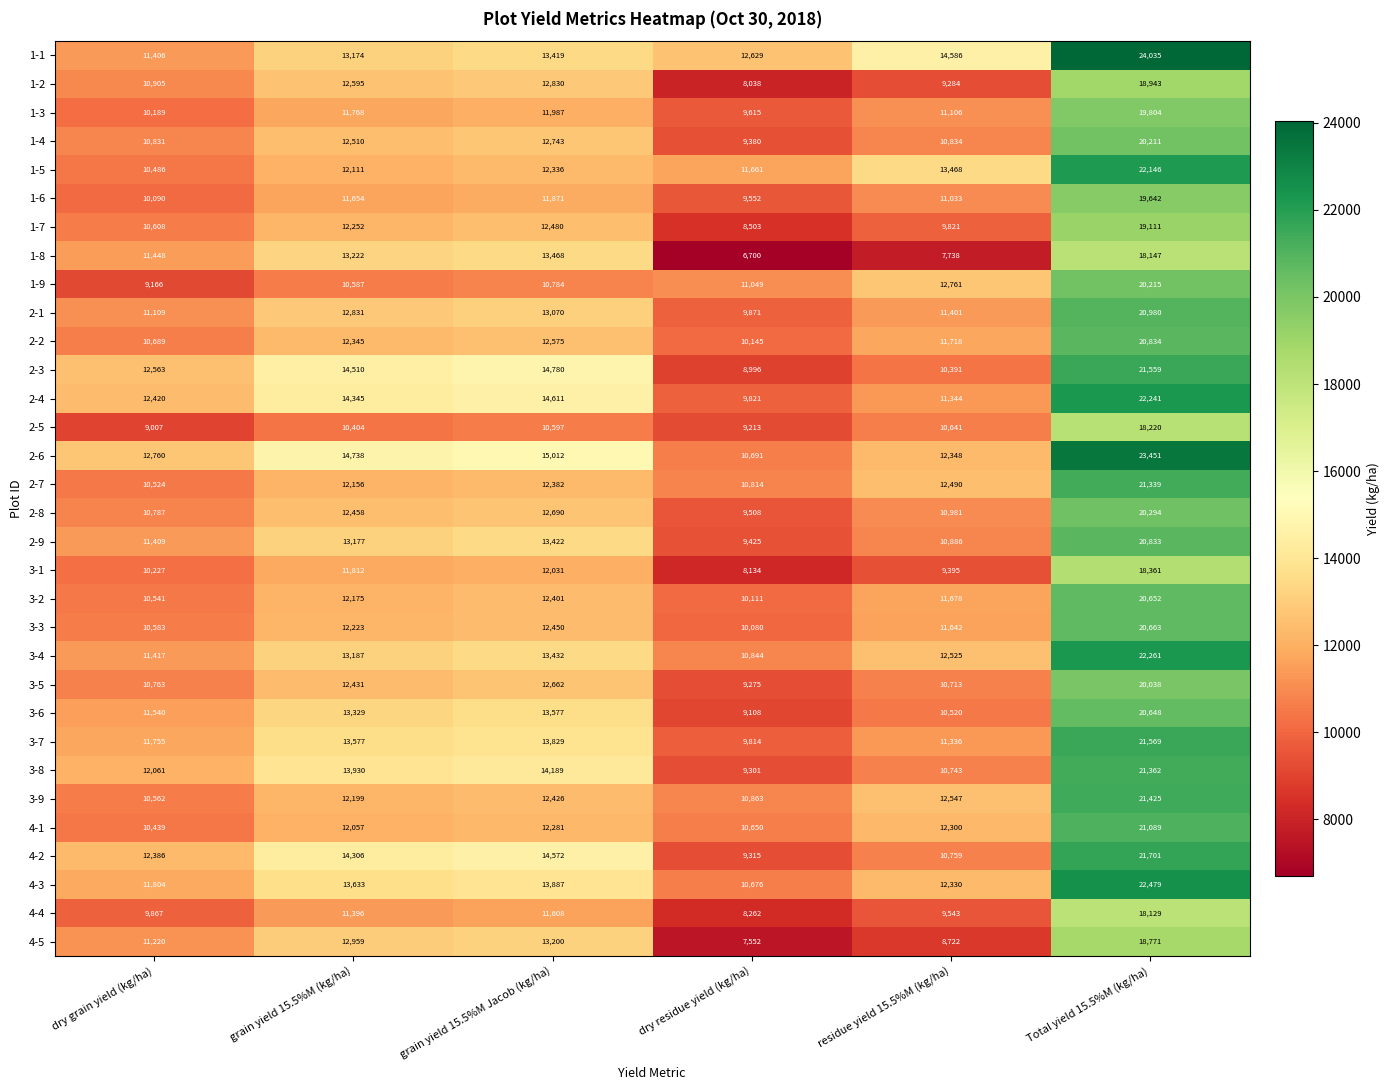

The value of 4-5 at grain yield 15.5%M Jacob (kg/ha) is 21041. True or false?

False